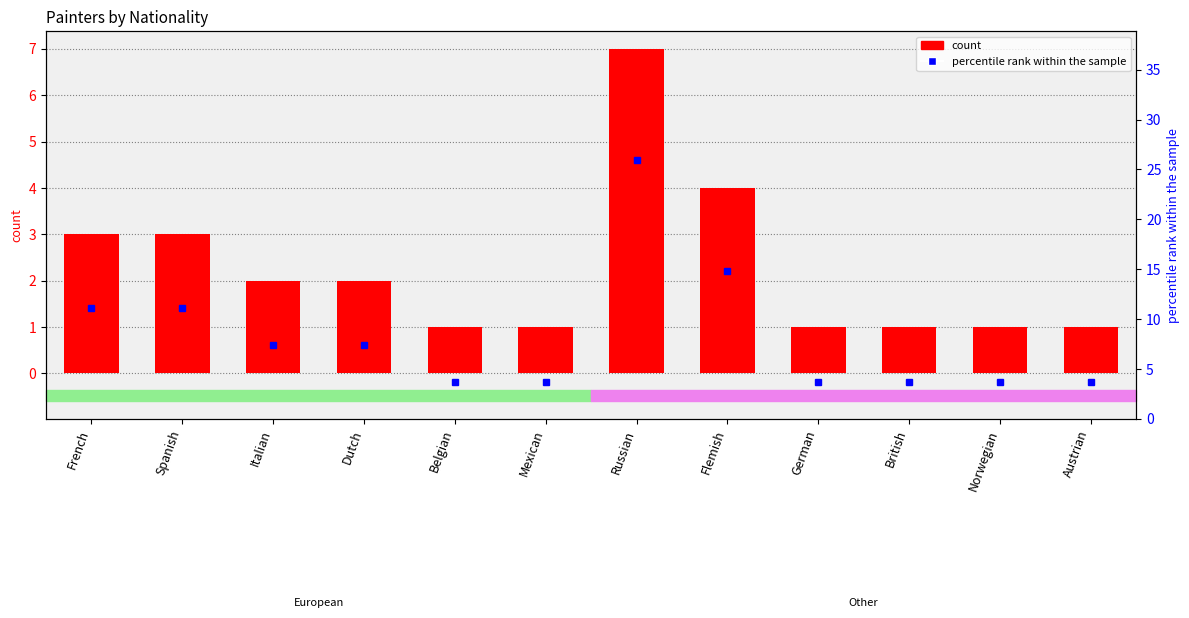

Reading left to right, list all the values displayed in this chart.

count: 3.0	3.0	2.0	2.0	1.0	1.0	7.0	4.0	1.0	1.0	1.0	1.0
percentile rank within the sample: 11.1	11.1	7.4	7.4	3.7	3.7	25.9	14.8	3.7	3.7	3.7	3.7